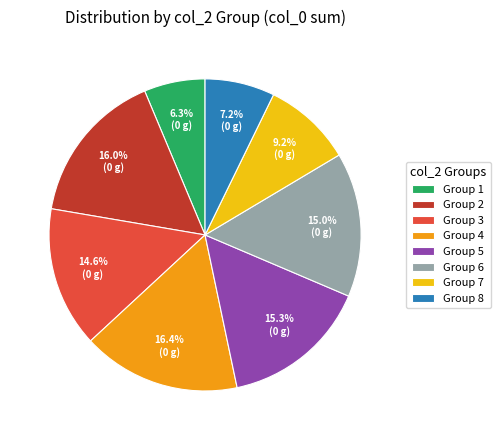

Approximately how many times larger is the value at Group 2 compared to Group 1?

2.5